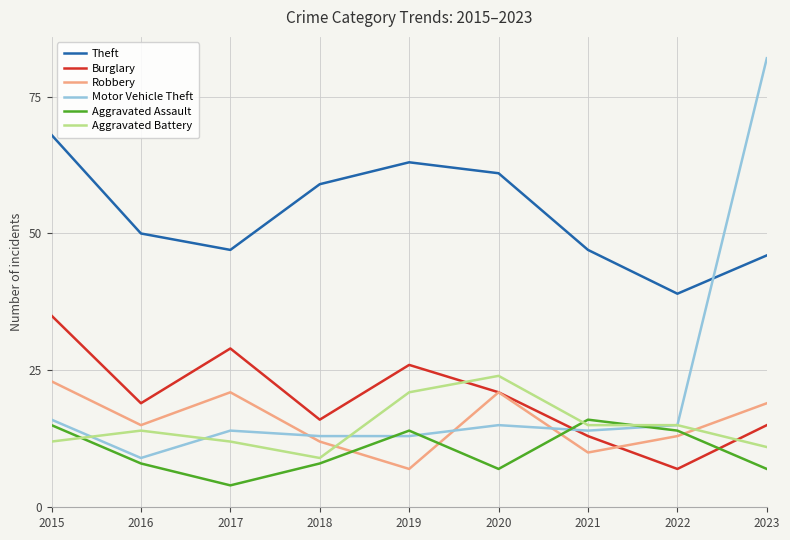

True or false: Theft and Burglary cross at least once.

False